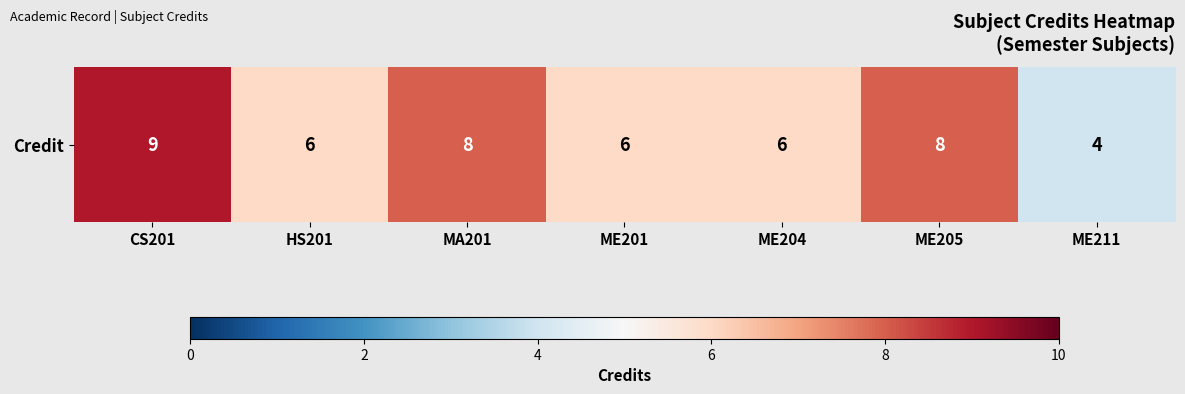

List the labels in order of value, smallest first.

ME211, HS201, ME201, ME204, MA201, ME205, CS201